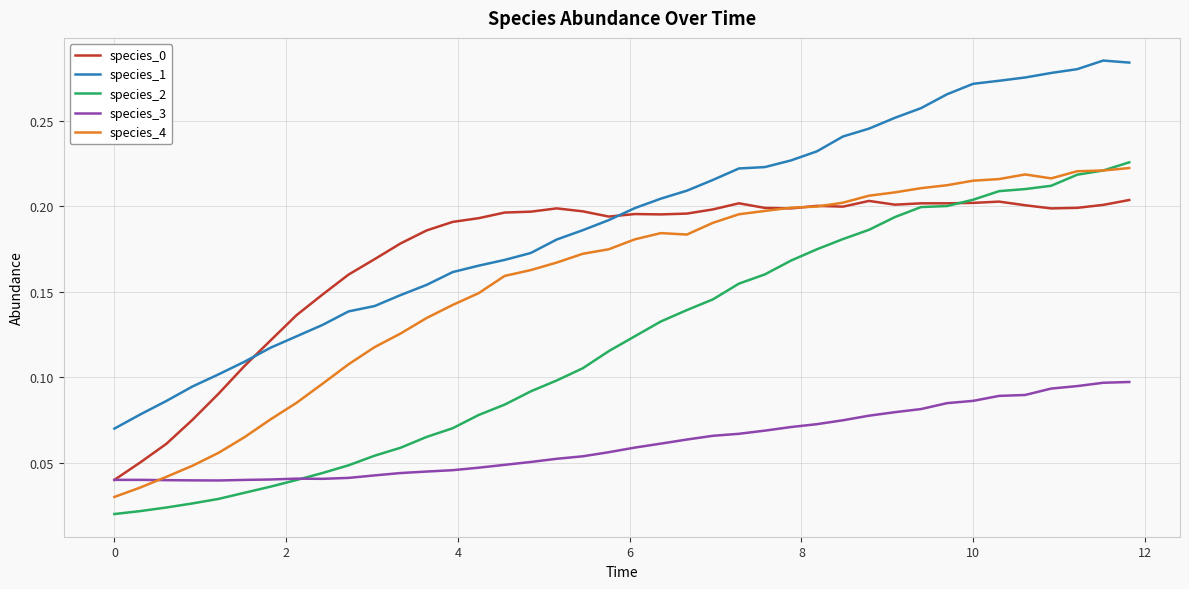

Which series has the largest range (max minus min)?

species_1